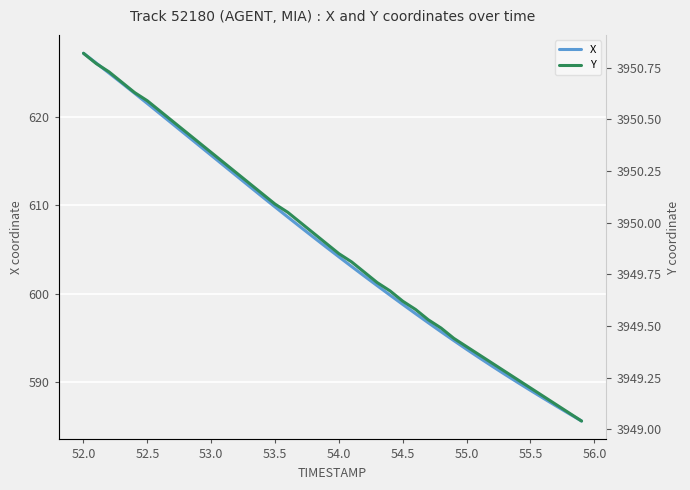

Count the number of categories in the chart.

40